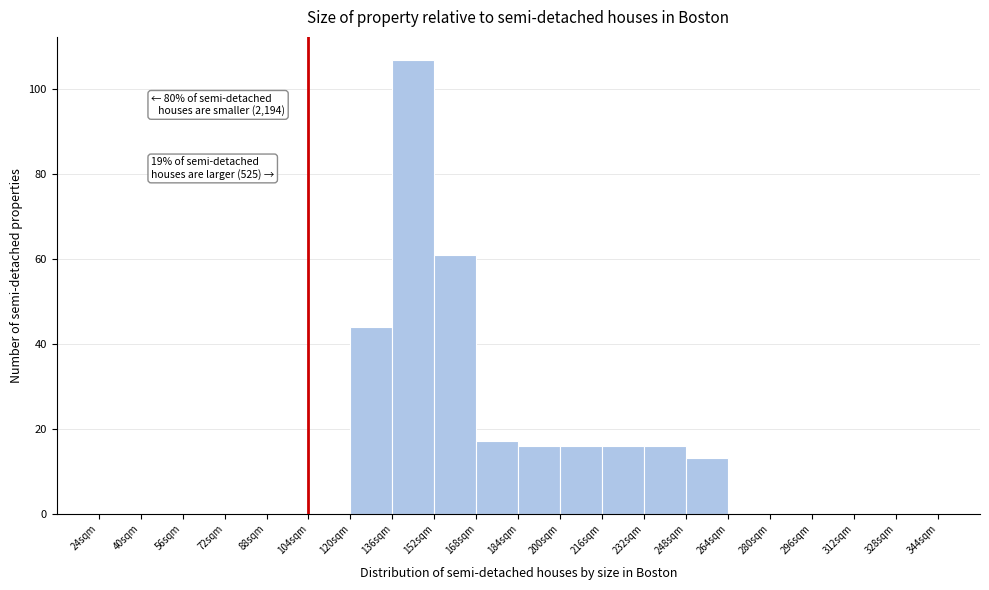

Over which range of the x-axis is the bar tallest?

136 to 152